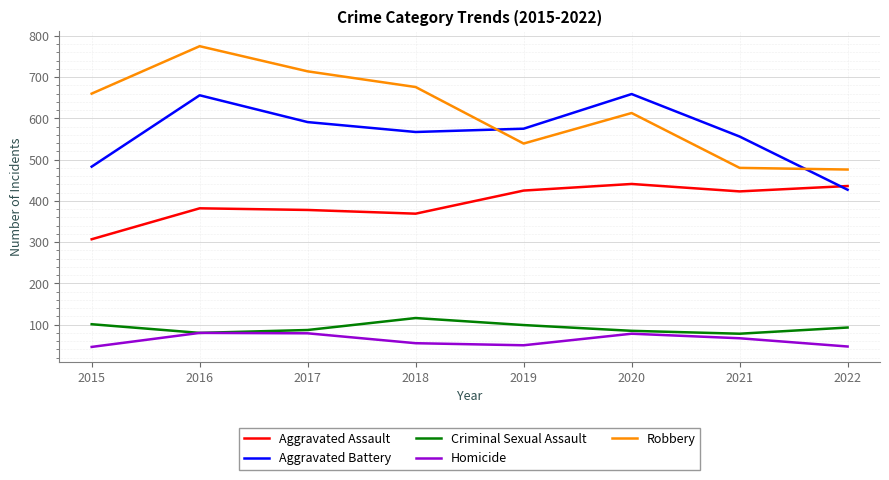

How many distinct data groups are displayed?

5